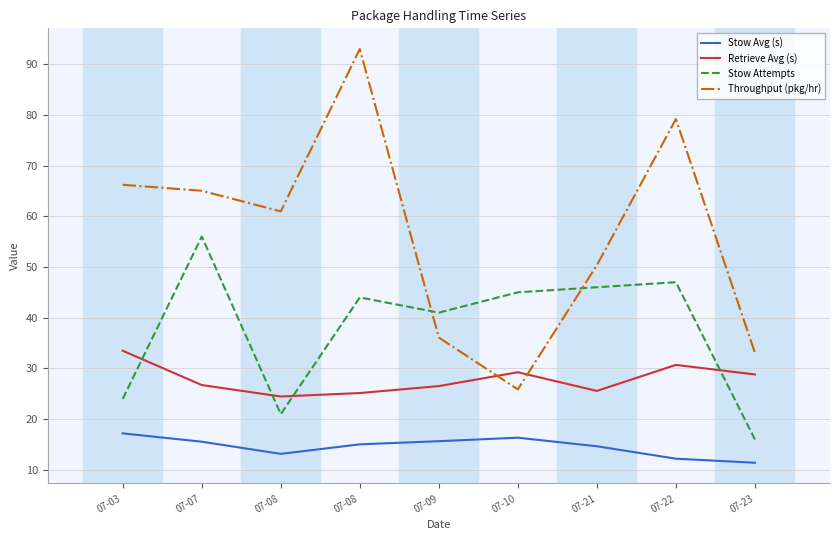

Reading left to right, extract all data points from this chart.

Stow Avg (s): 07-03=17.2	07-07=15.6	07-08=13.2	07-08=15.0	07-09=15.7	07-10=16.4	07-21=14.7	07-22=12.2	07-23=11.4
Retrieve Avg (s): 07-03=33.5	07-07=26.7	07-08=24.5	07-08=25.1	07-09=26.5	07-10=29.2	07-21=25.6	07-22=30.7	07-23=28.8
Stow Attempts: 07-03=24.0	07-07=56.0	07-08=21.0	07-08=44.0	07-09=41.0	07-10=45.0	07-21=46.0	07-22=47.0	07-23=16.0
Throughput (pkg/hr): 07-03=66.2	07-07=65.0	07-08=61.0	07-08=93.0	07-09=36.1	07-10=25.9	07-21=50.4	07-22=79.1	07-23=33.1